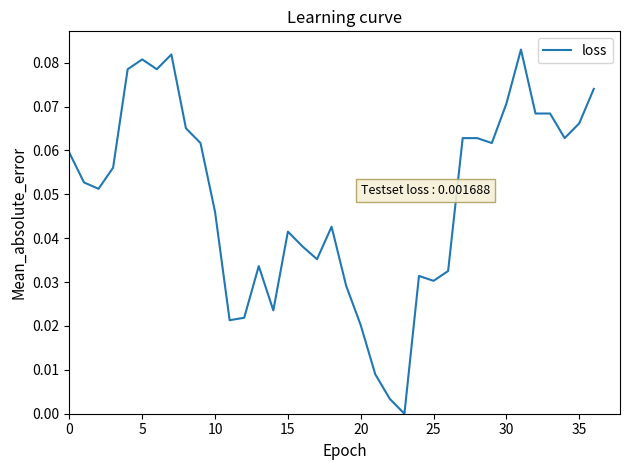

At which category does the data reach its first local peak?

5